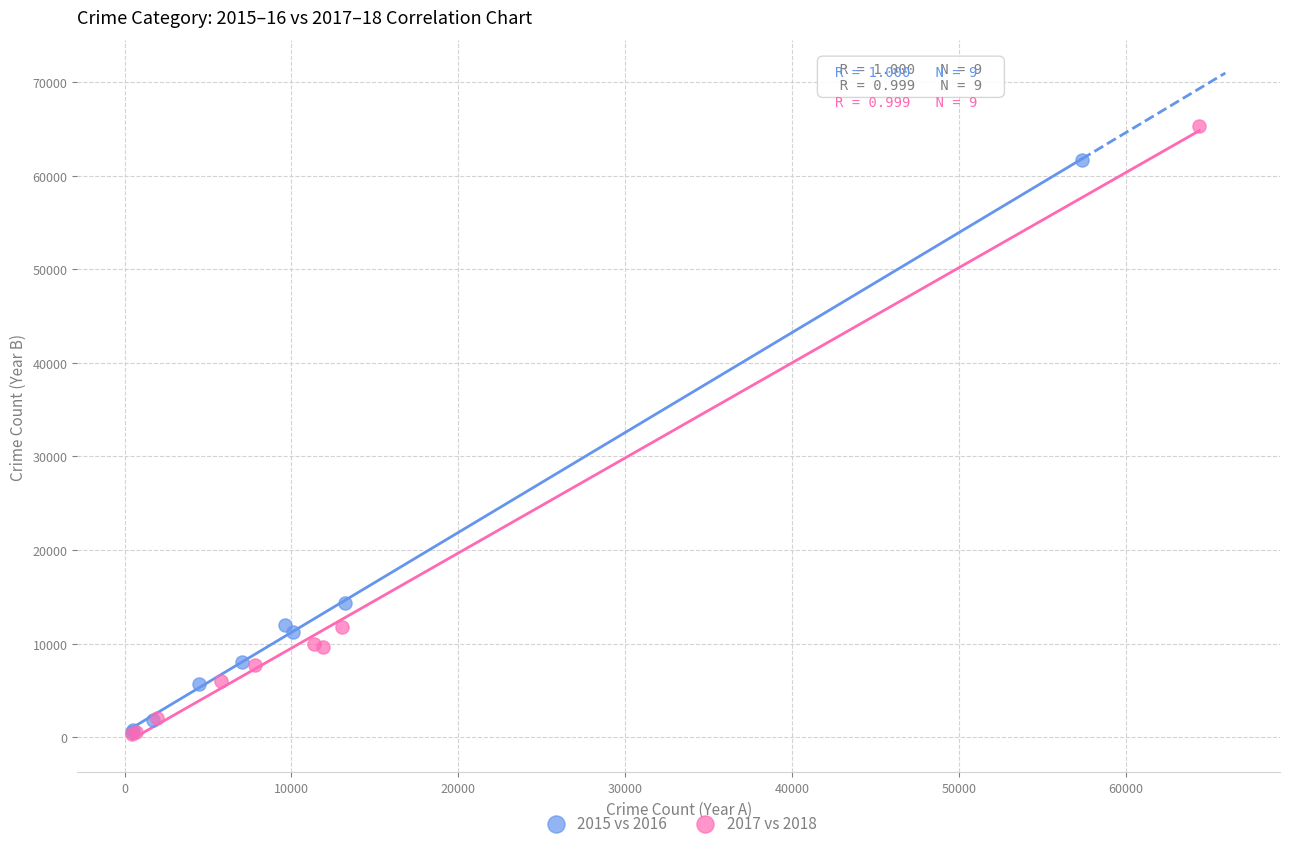

Which series has the widest spread of Y values?

2017 vs 2018